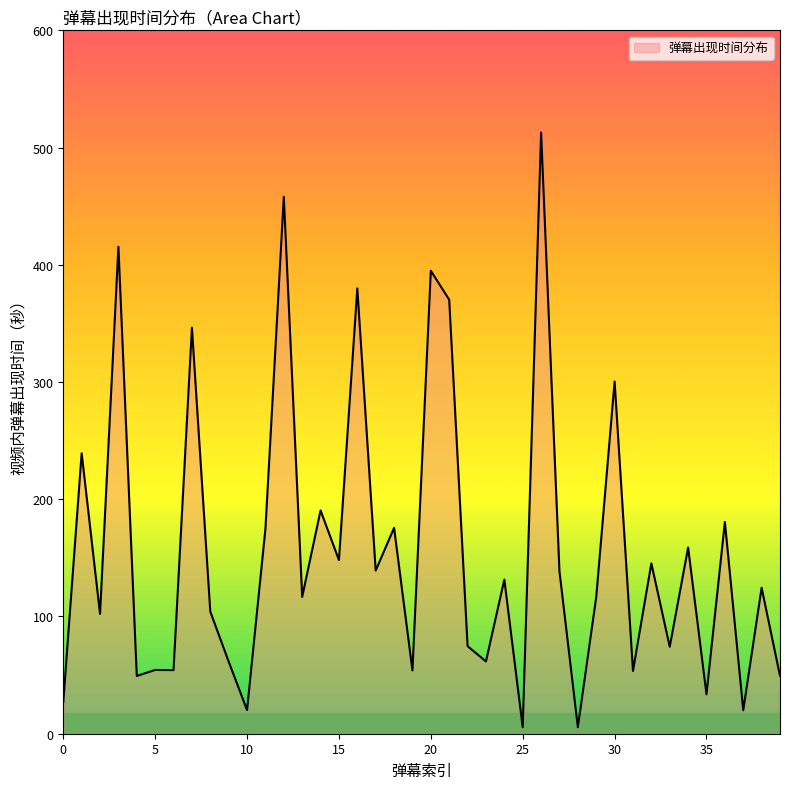

What is the greatest value displayed?

512.8